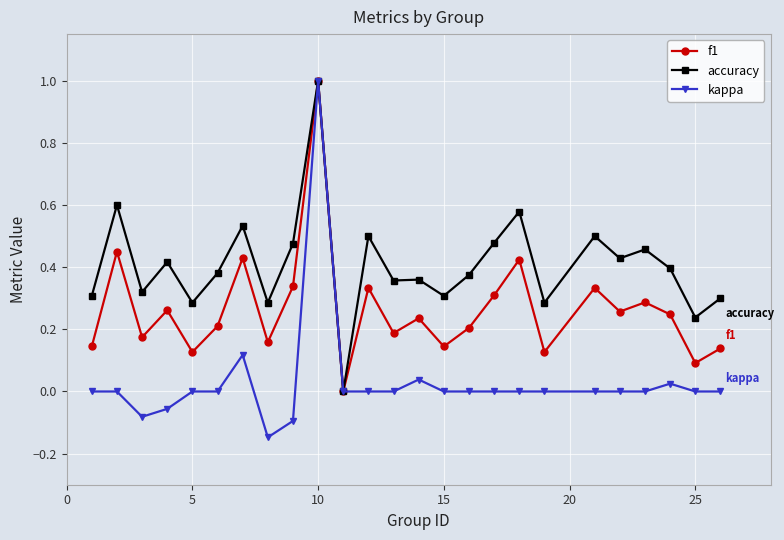

Rank the series by their average value, from highest to lowest.

accuracy, f1, kappa